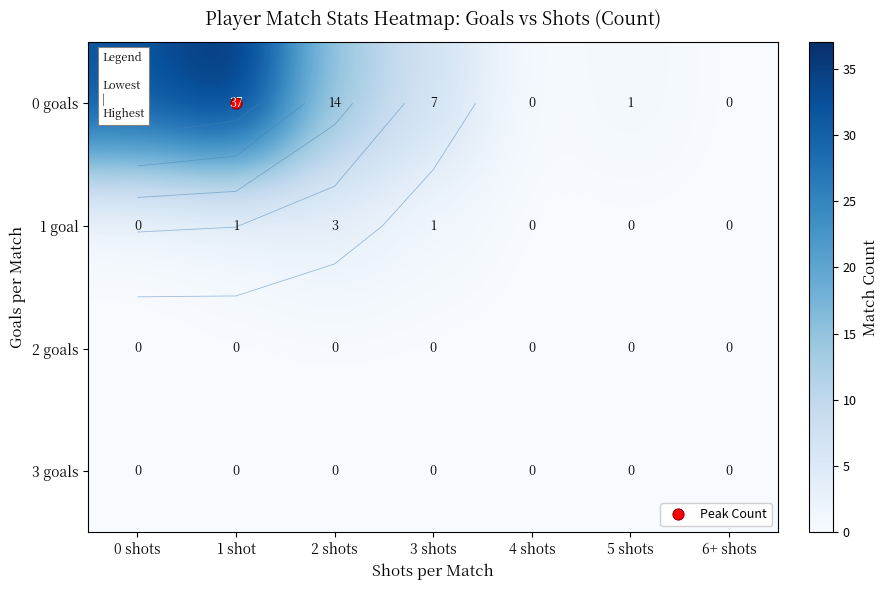

How many values in 0 goals are above zero?

5